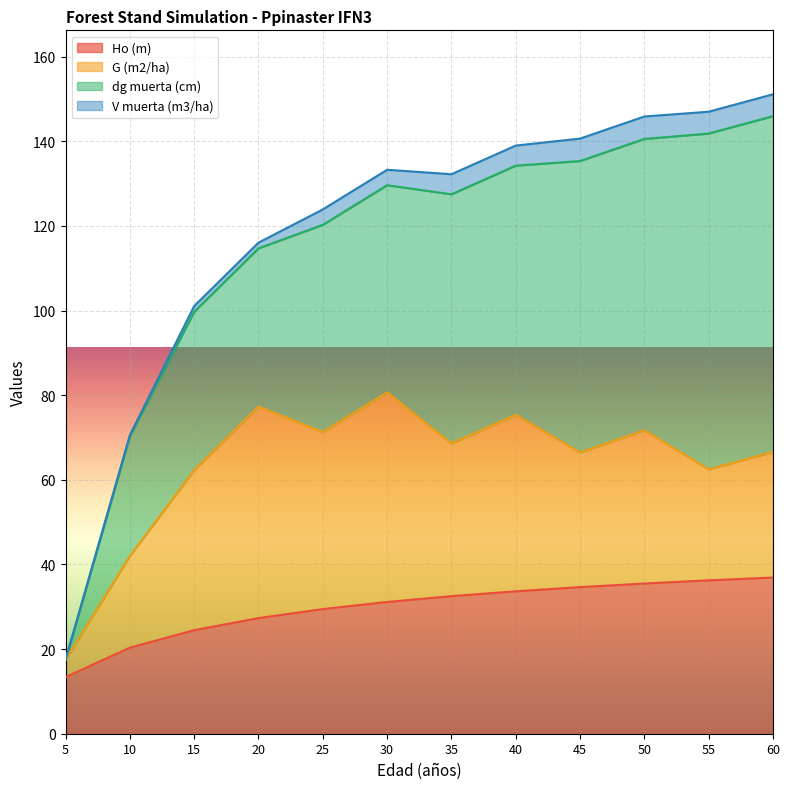

Rank the series at 5 from lowest to highest value.

dg muerta (cm), V muerta (m3/ha), G (m2/ha), Ho (m)